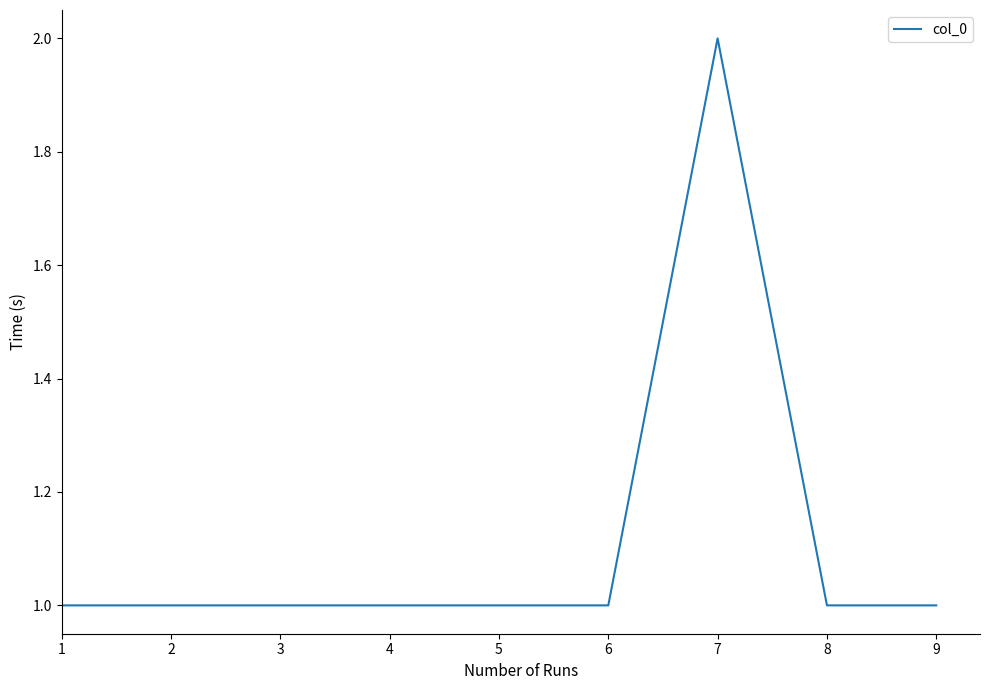

What is the ratio of the value at 2 to the value at 1?

1.0